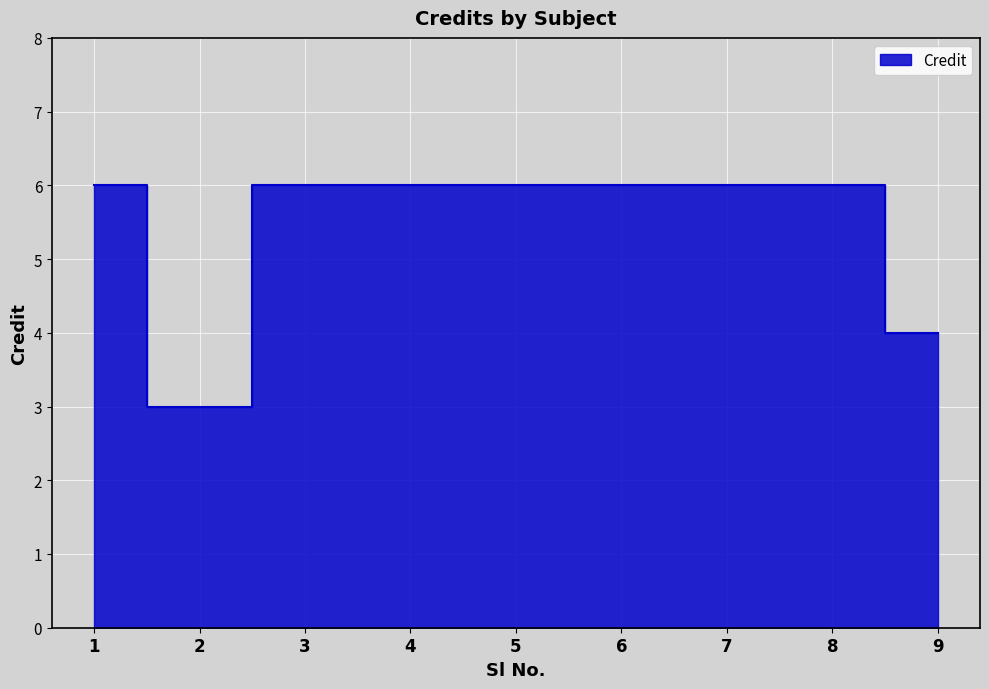

What is the difference between the maximum and minimum values?

3